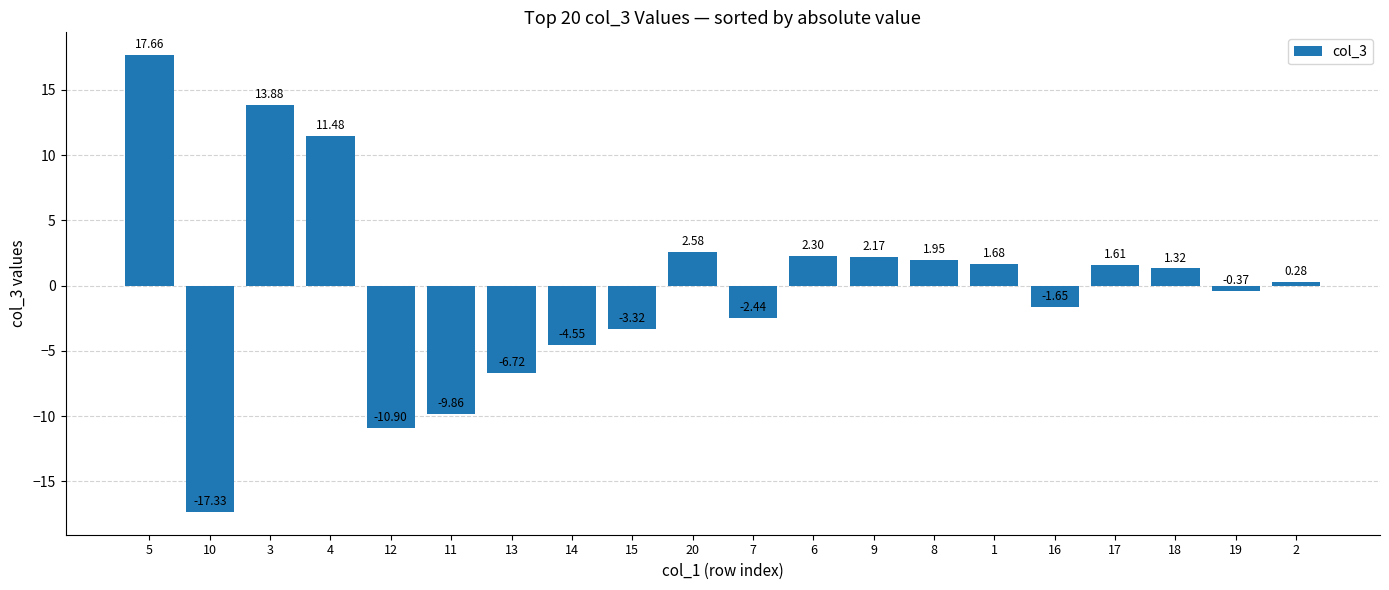

Rank the categories by value from lowest to highest.

10, 12, 11, 13, 14, 15, 7, 16, 19, 2, 18, 17, 1, 8, 9, 6, 20, 4, 3, 5